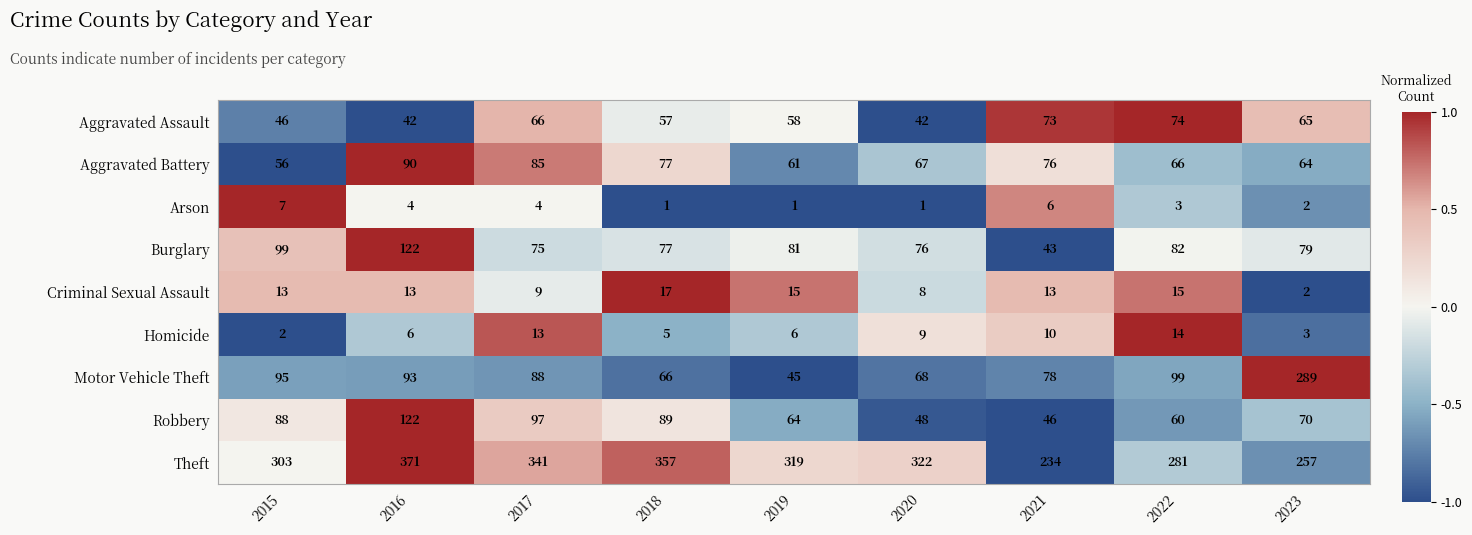

Where does the Aggravated Battery series first go above 67?

2016